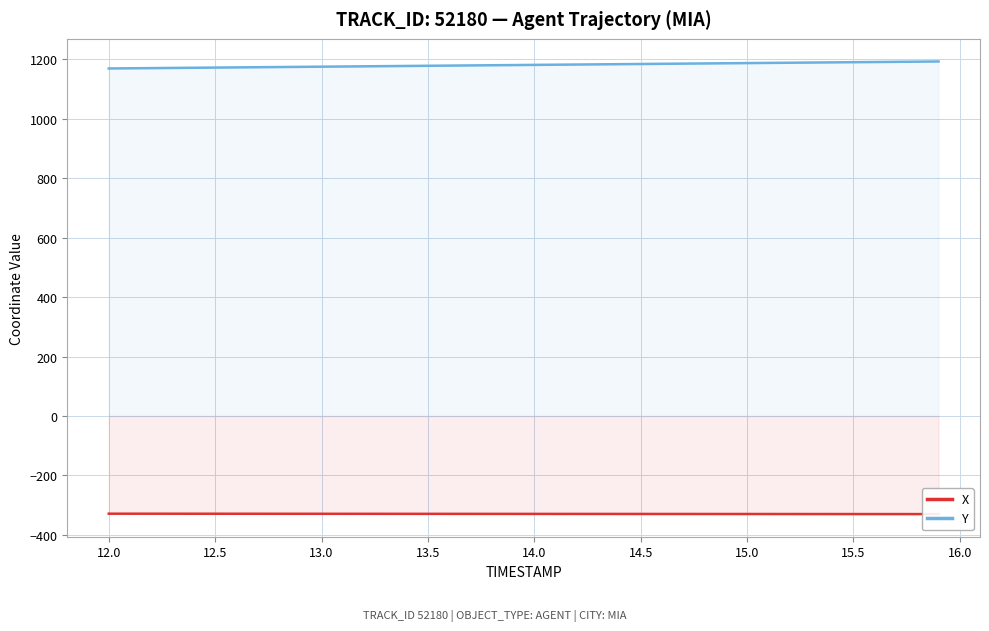

What is the maximum value for Y?

1193.3